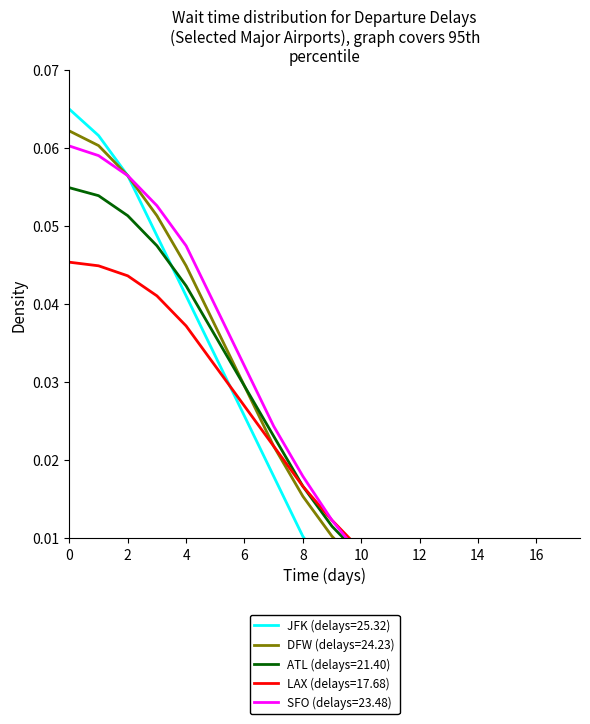

At which label does DFW (delays=24.23) reach its minimum?

16.0